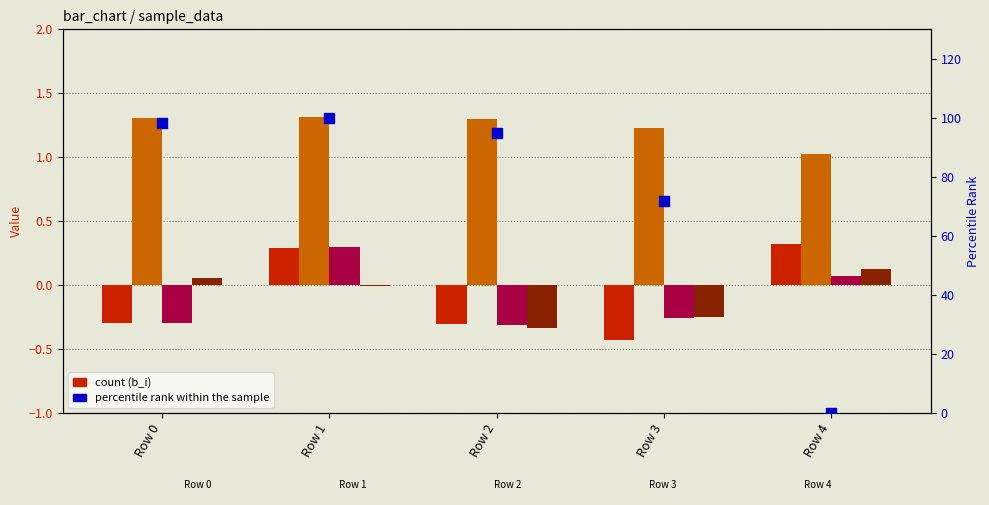

At how many categories does at least one series exceed 35?

4